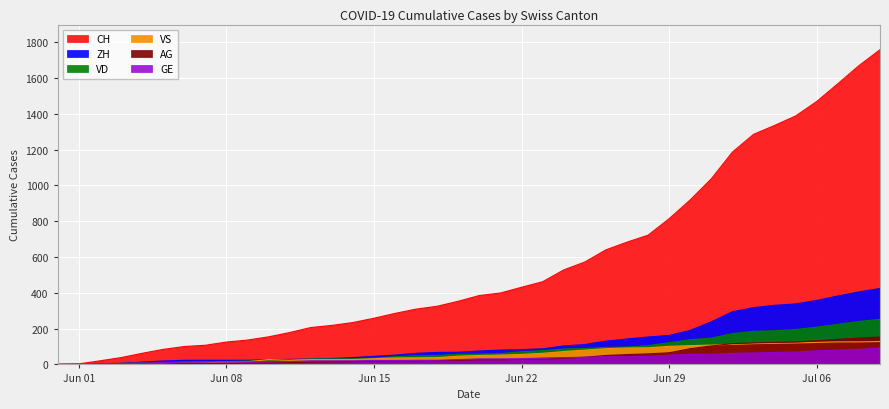

Rank the categories by AG value from lowest to highest.

2020-05-31, 2020-06-01, 2020-06-02, 2020-06-03, 2020-06-04, 2020-06-05, 2020-06-06, 2020-06-07, 2020-06-08, 2020-06-09, 2020-06-10, 2020-06-11, 2020-06-12, 2020-06-13, 2020-06-14, 2020-06-15, 2020-06-16, 2020-06-17, 2020-06-18, 2020-06-19, 2020-06-20, 2020-06-21, 2020-06-22, 2020-06-23, 2020-06-24, 2020-06-25, 2020-06-26, 2020-06-27, 2020-06-28, 2020-06-29, 2020-06-30, 2020-07-01, 2020-07-02, 2020-07-03, 2020-07-04, 2020-07-05, 2020-07-06, 2020-07-07, 2020-07-08, 2020-07-09